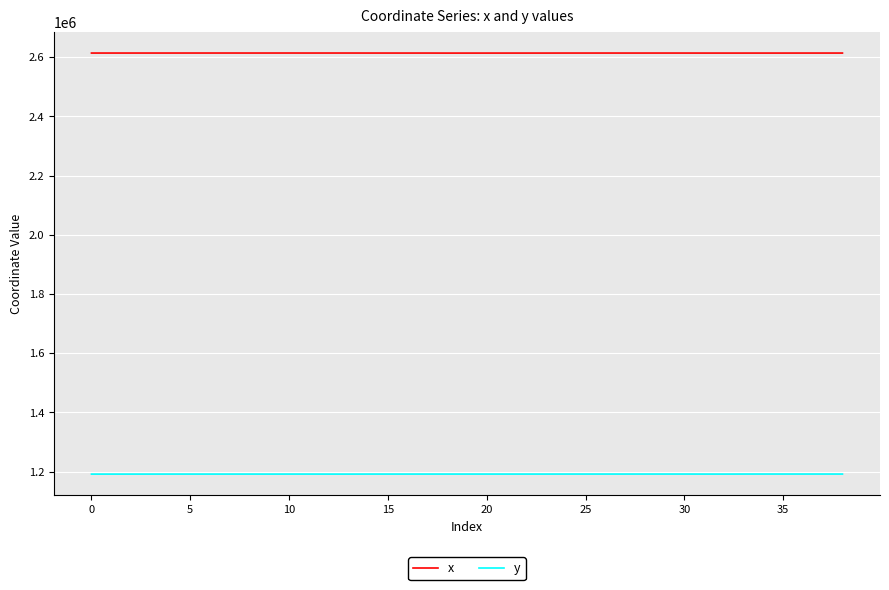

Rank the series by their maximum value, from lowest to highest.

y, x